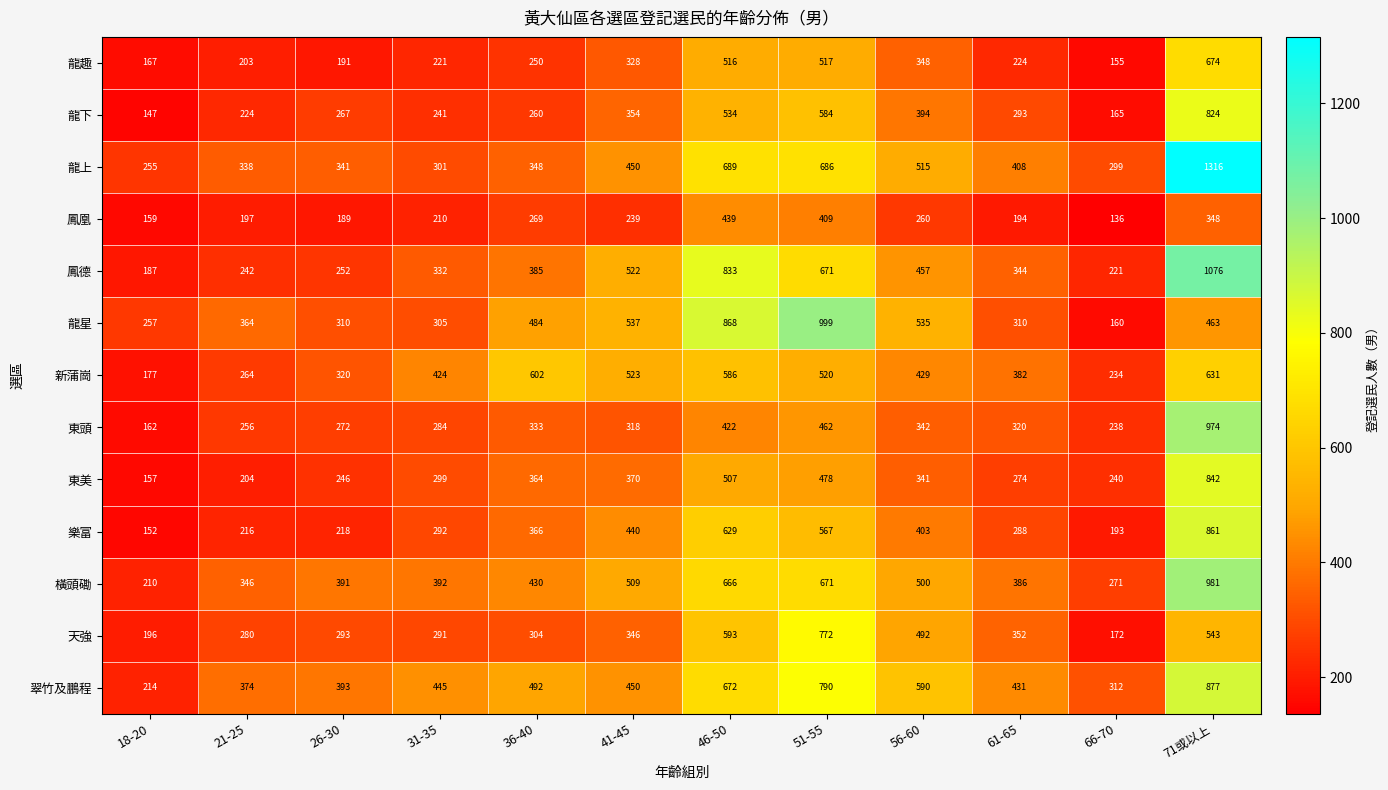

At which category does the chart reach its minimum across all series?

66-70